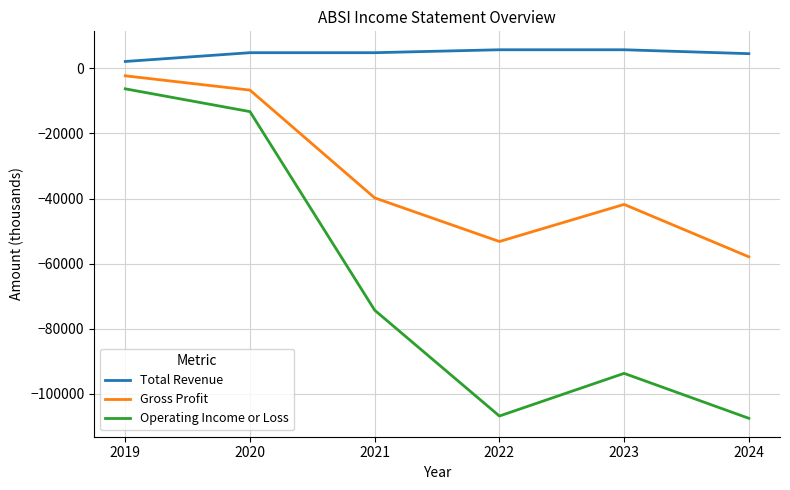

Is it true that Operating Income or Loss equals -162747 at 2023?

False